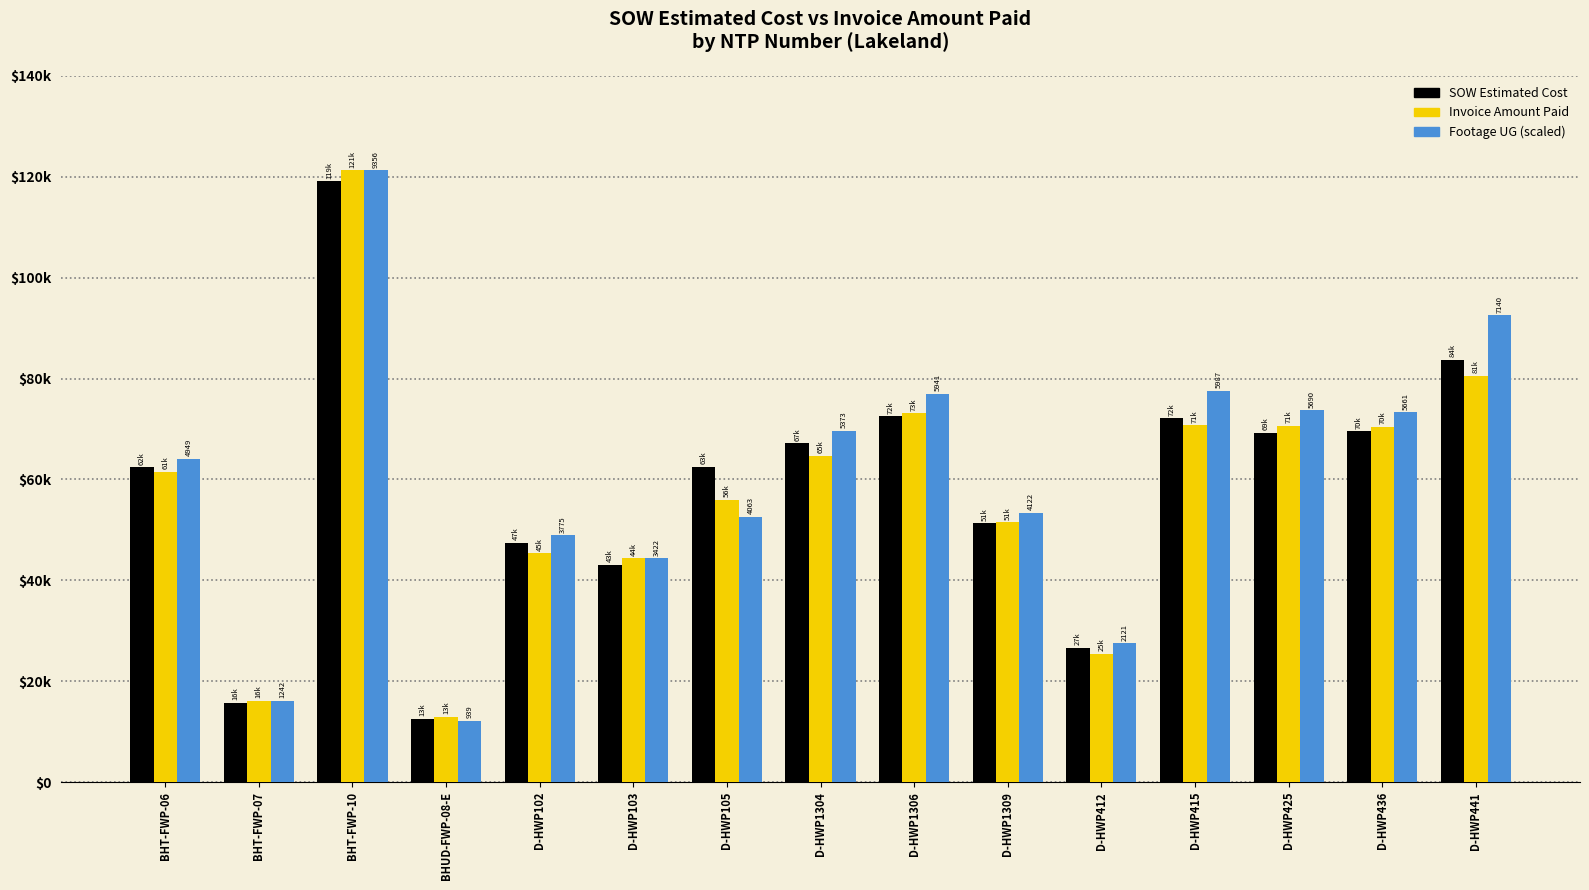

What is the label of the 8th bar from the left?

D-HWP1304